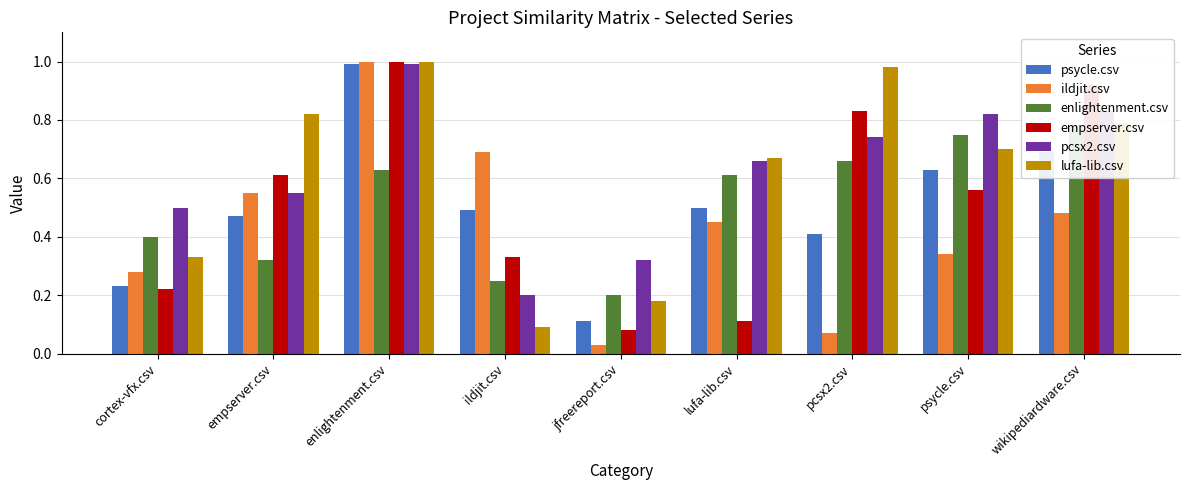

Which series has the widest spread of values?

ildjit.csv